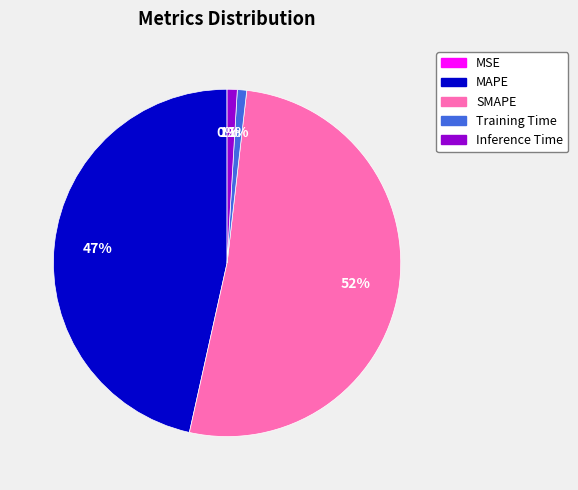

To the nearest percent, what is the average slice percentage?

20%